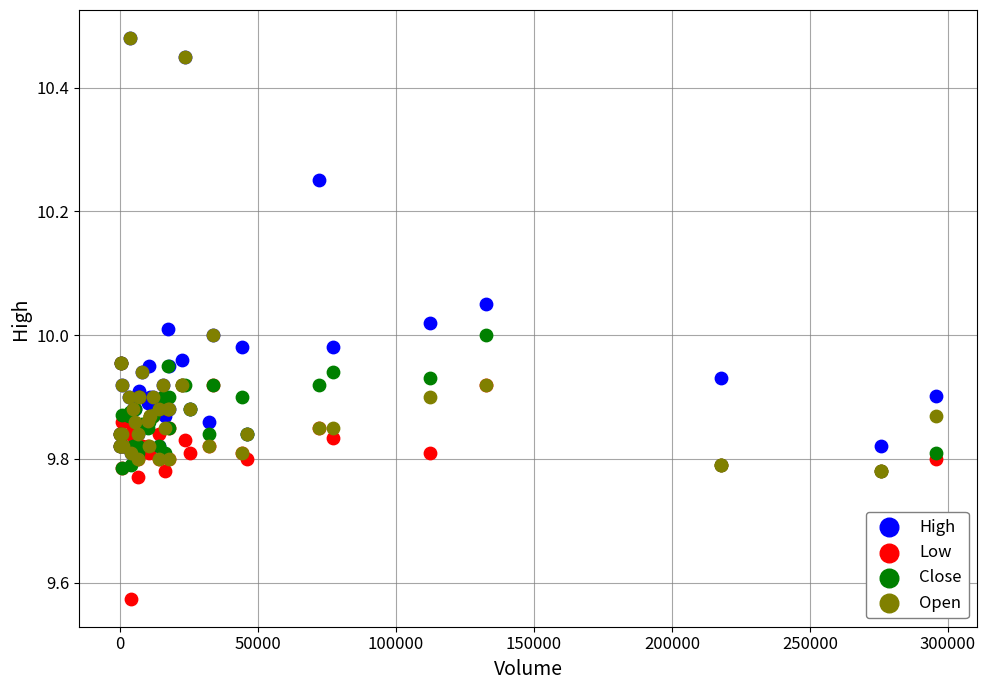

What are all the series names shown in the legend?

High, Low, Close, Open